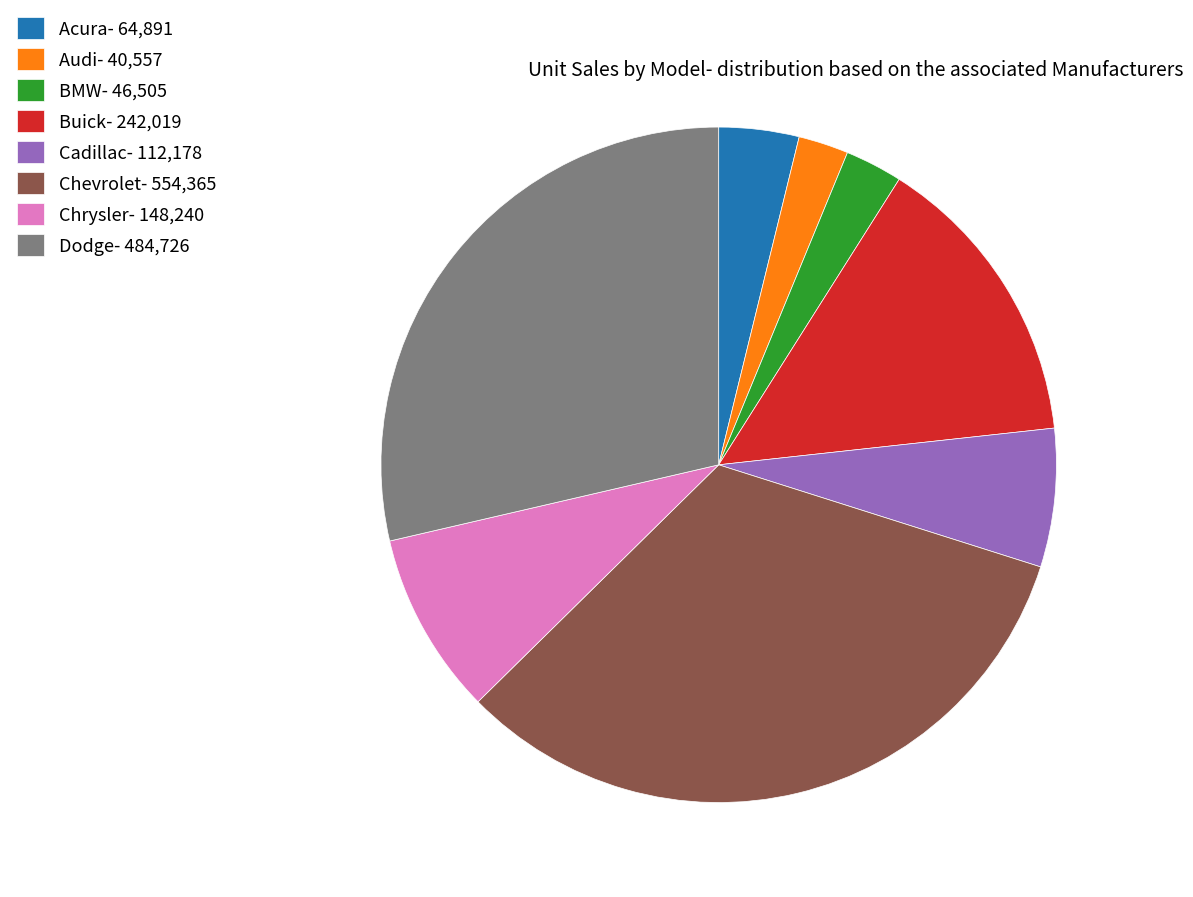

How many segments does this pie chart have?

8